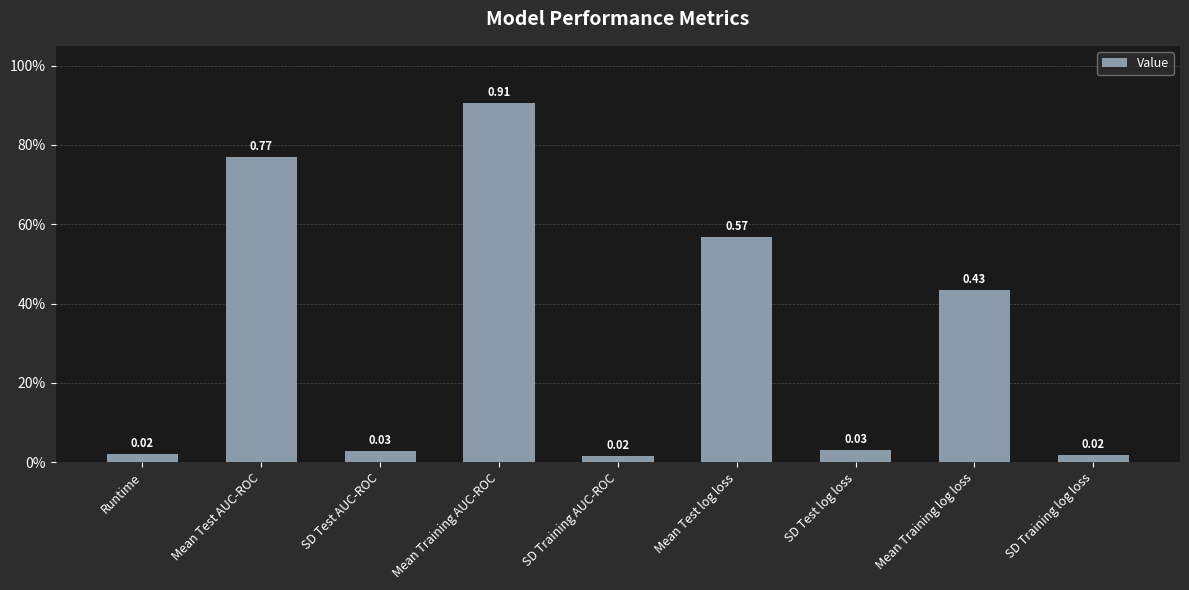

Rank the categories by value from highest to lowest.

Mean Training AUC-ROC, Mean Test AUC-ROC, Mean Test log loss, Mean Training log loss, SD Test log loss, SD Test AUC-ROC, Runtime, SD Training log loss, SD Training AUC-ROC